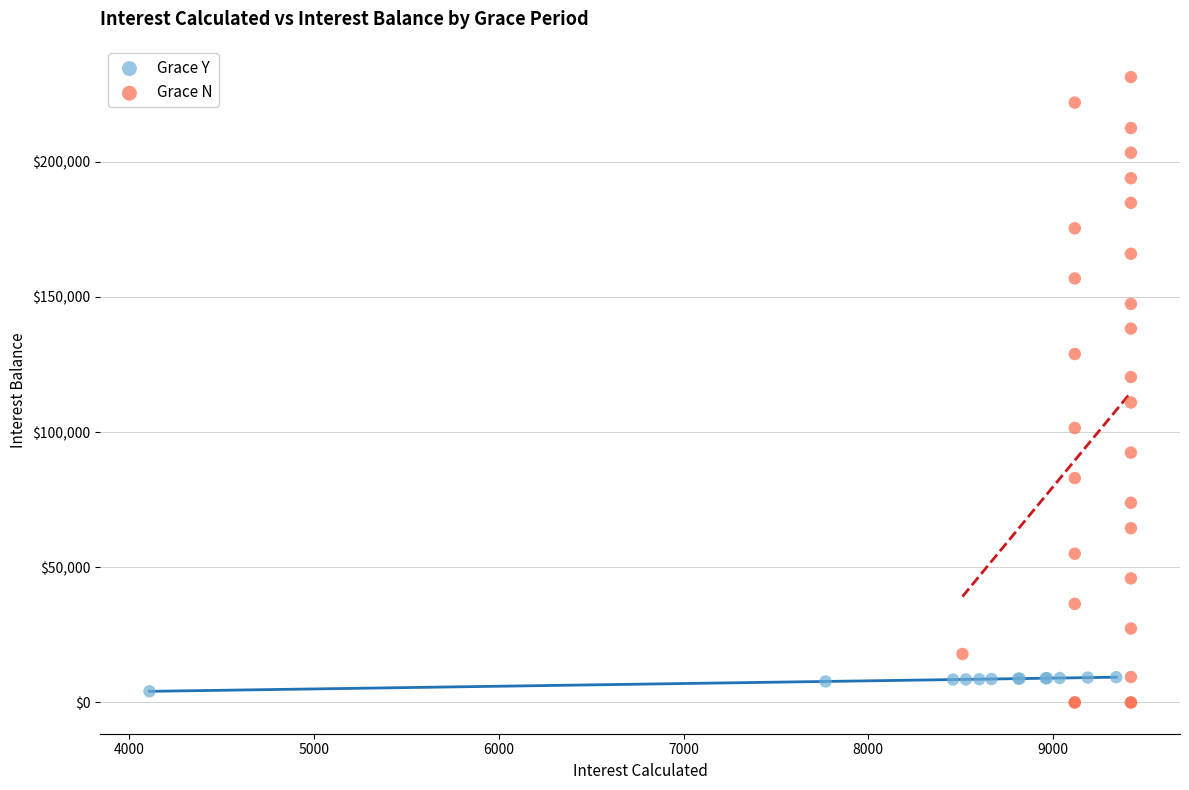

Which series contains the highest Y value?

Grace N